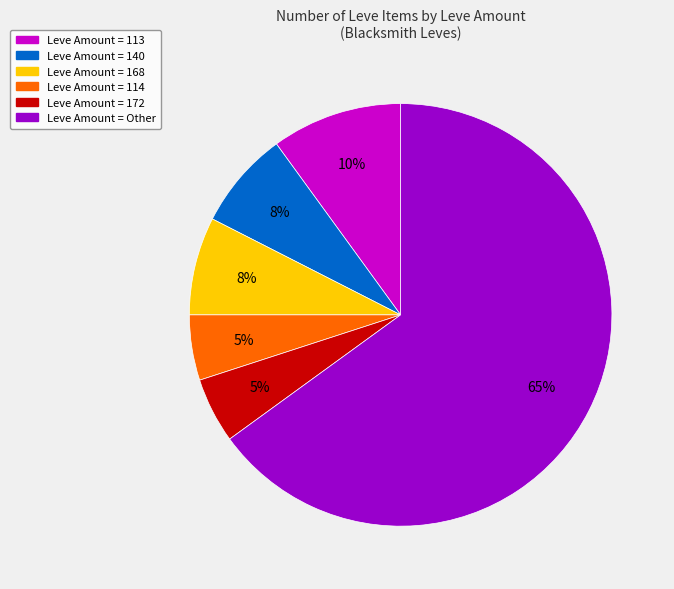

Does any single category account for the majority?

Yes